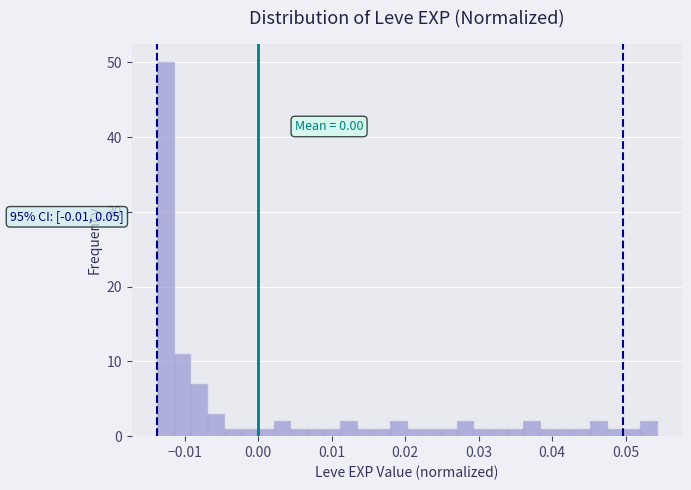

Read against the x-axis, roughly where is the centre of the tallest bar?

-0.013